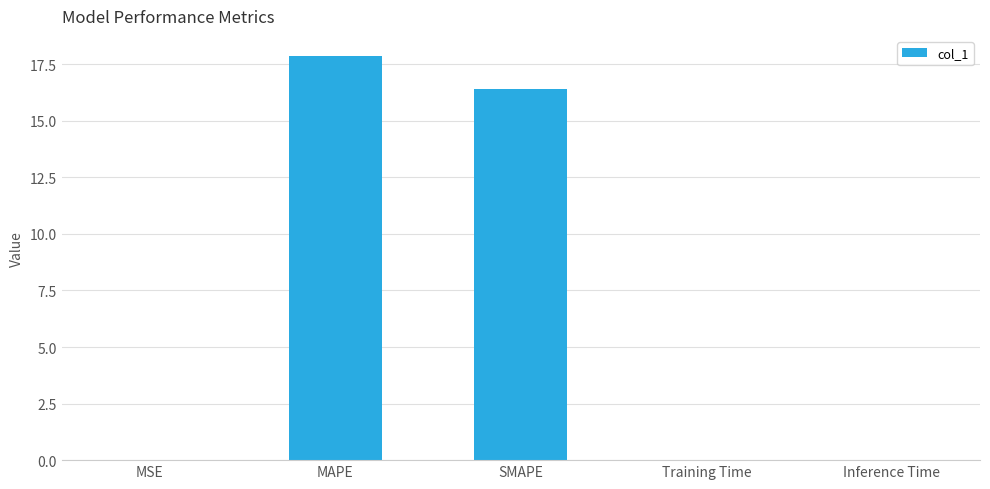

Are the bars horizontal?

No